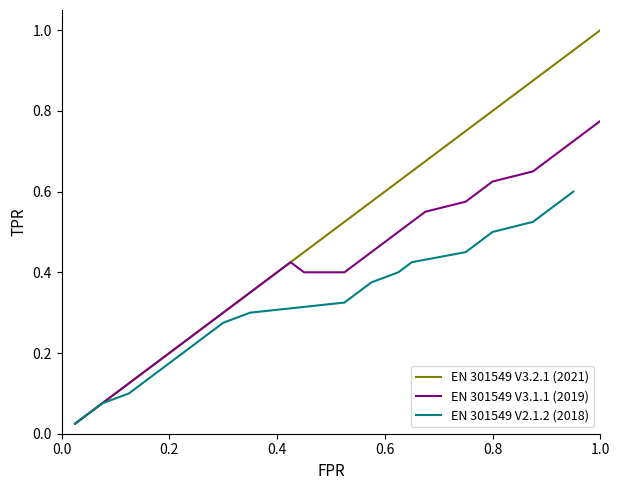

True or false: EN 301549 V3.2.1 (2021) has a value of 0.1 at 0.2.

False